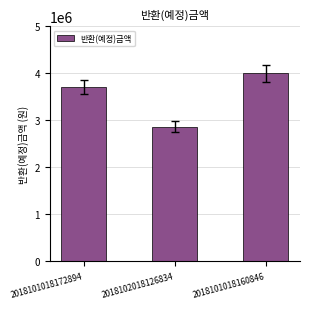

Reading left to right, transcribe all the data shown in this chart.

3701000	2863000	4001000